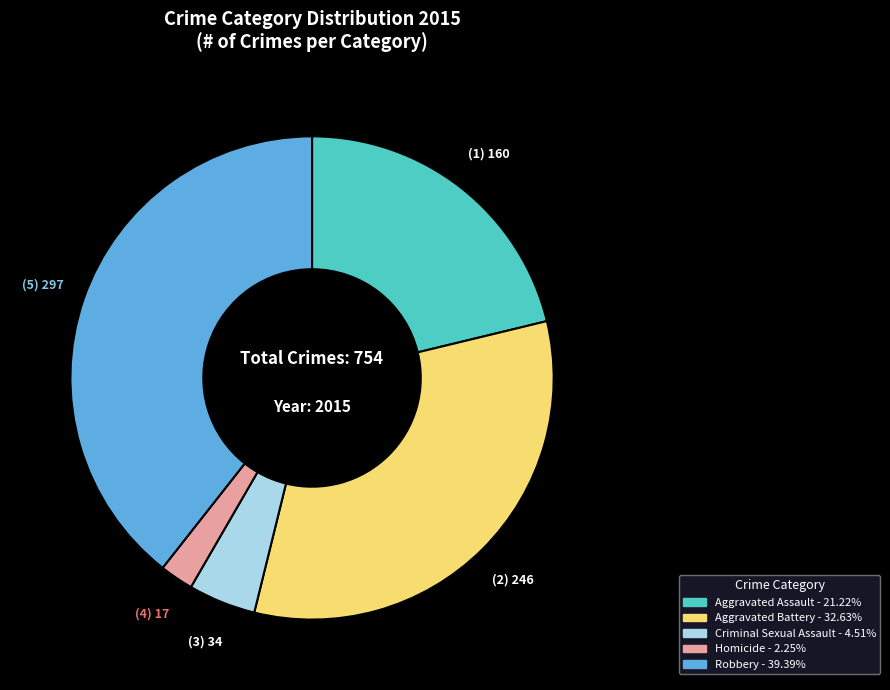

Is the sum of Criminal Sexual Assault and Robbery greater than half?

No